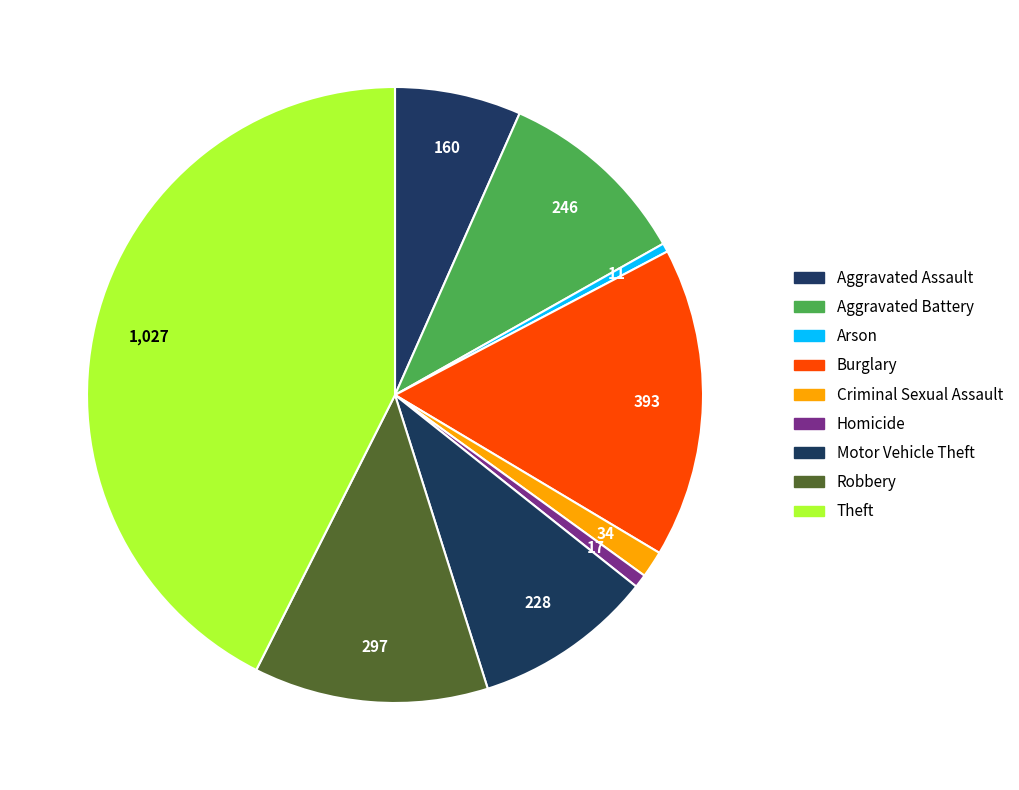

Count the number of slices in the pie.

9